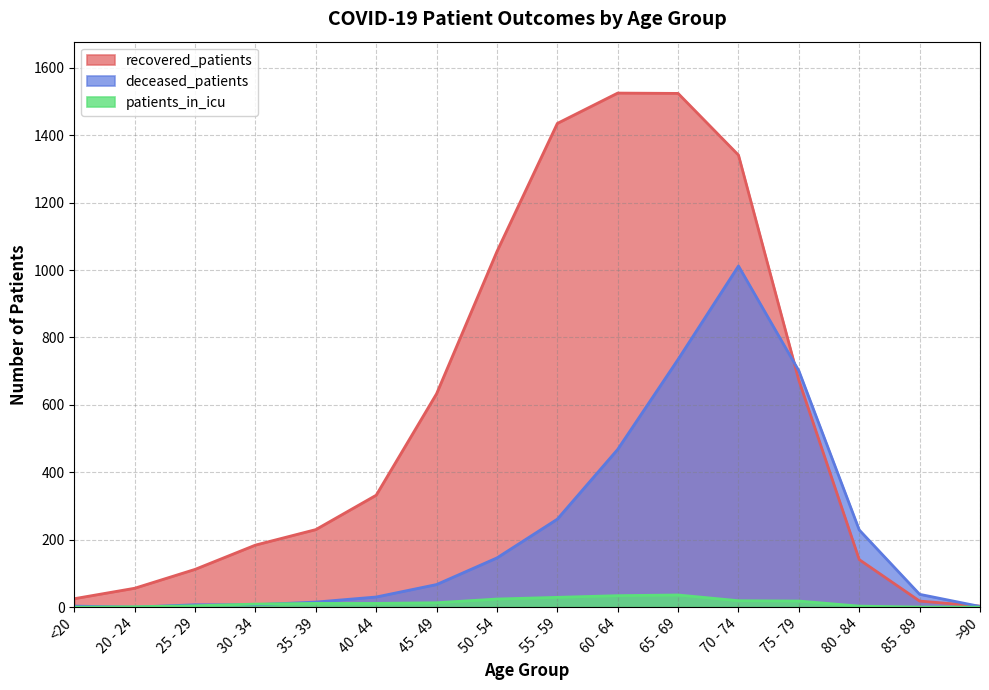

How many lines are shown in the chart?

3